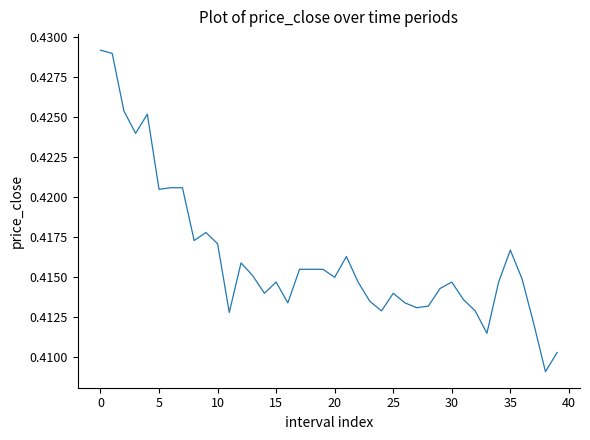

What is the value of the 4th point from the left?

0.4